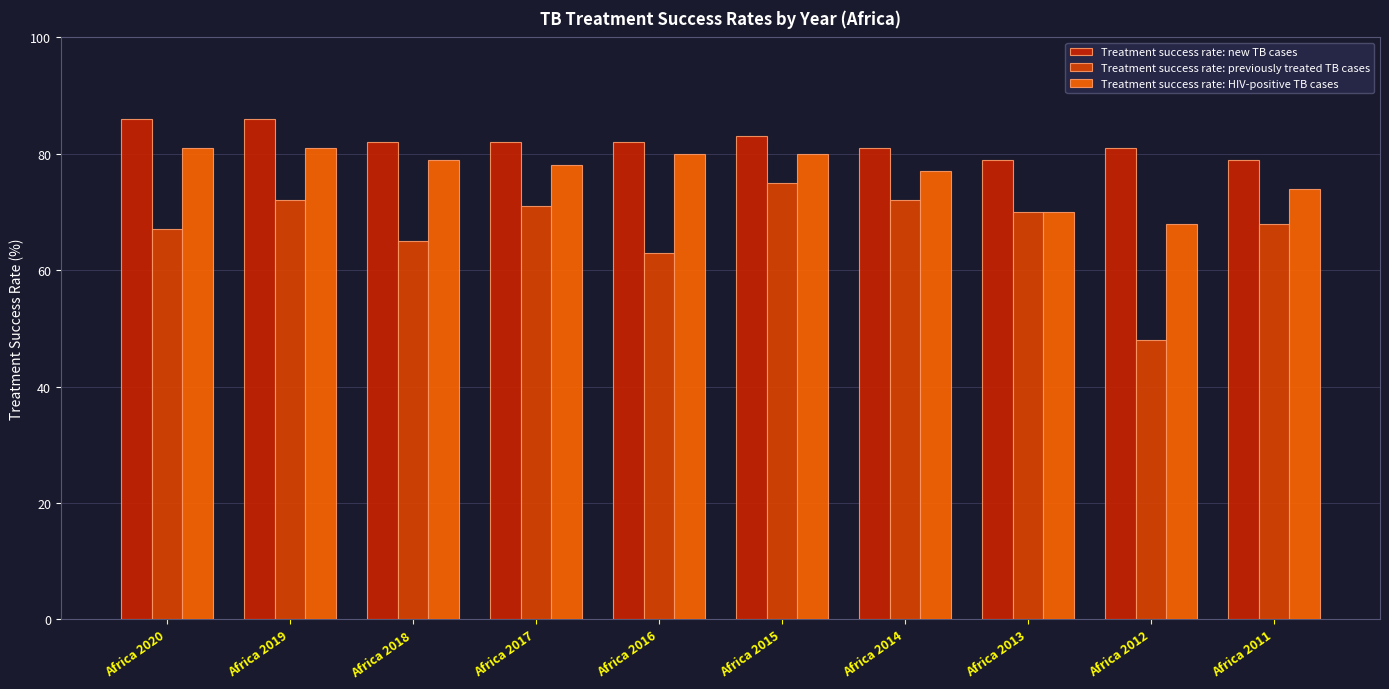

How many groups of bars are there?

10